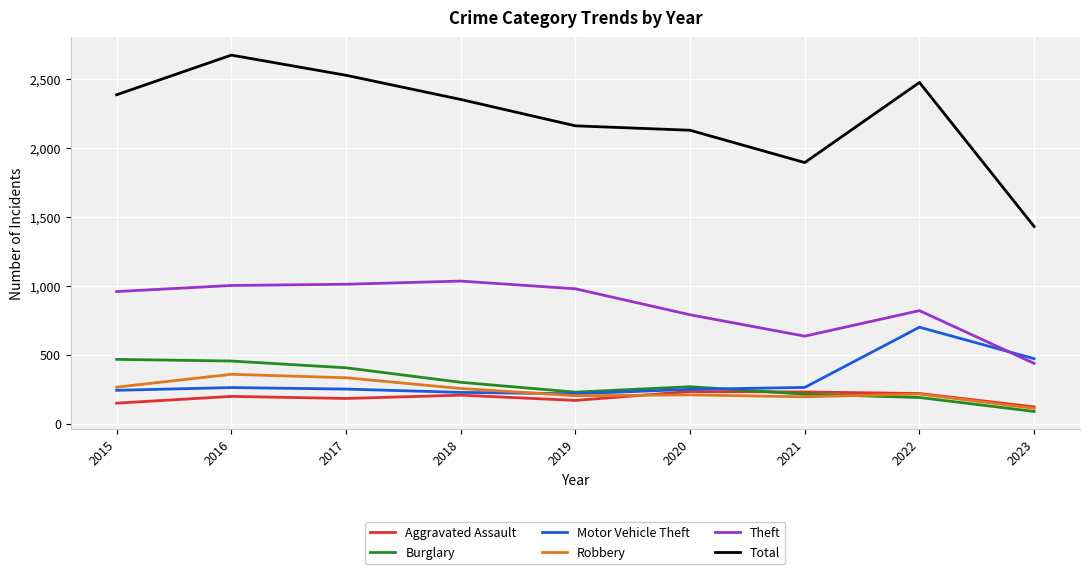

Which series ends up on top after the final intersection of Theft and Motor Vehicle Theft?

Motor Vehicle Theft